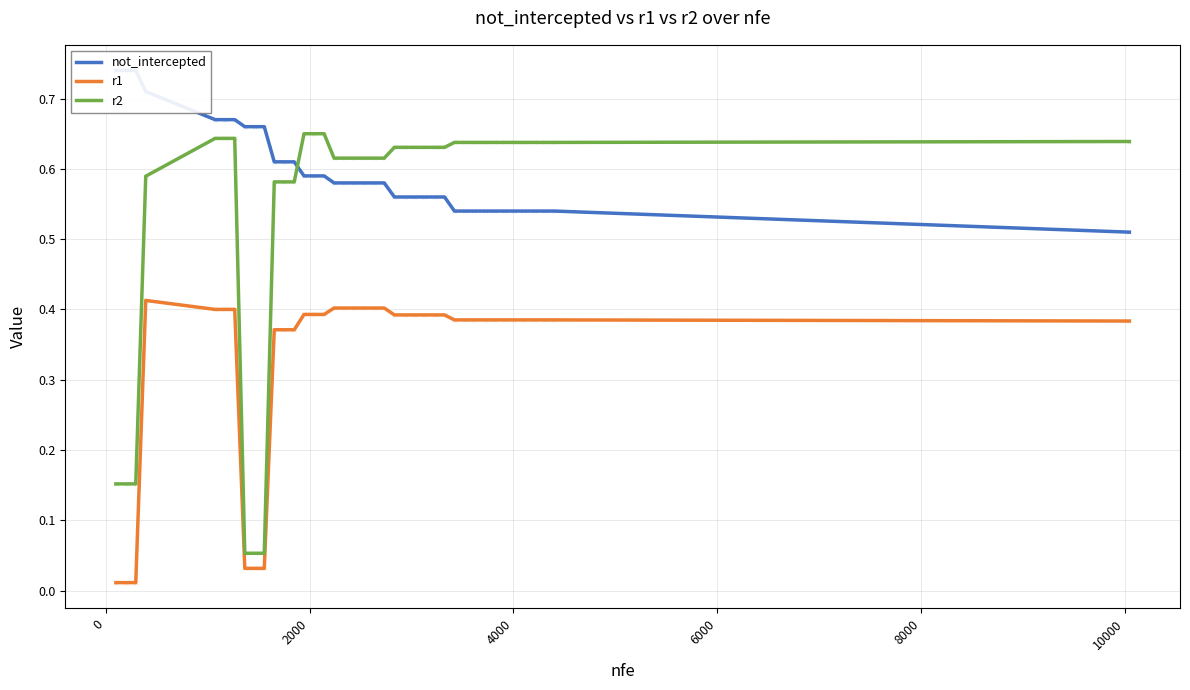

Which series has the largest total across all categories?

not_intercepted